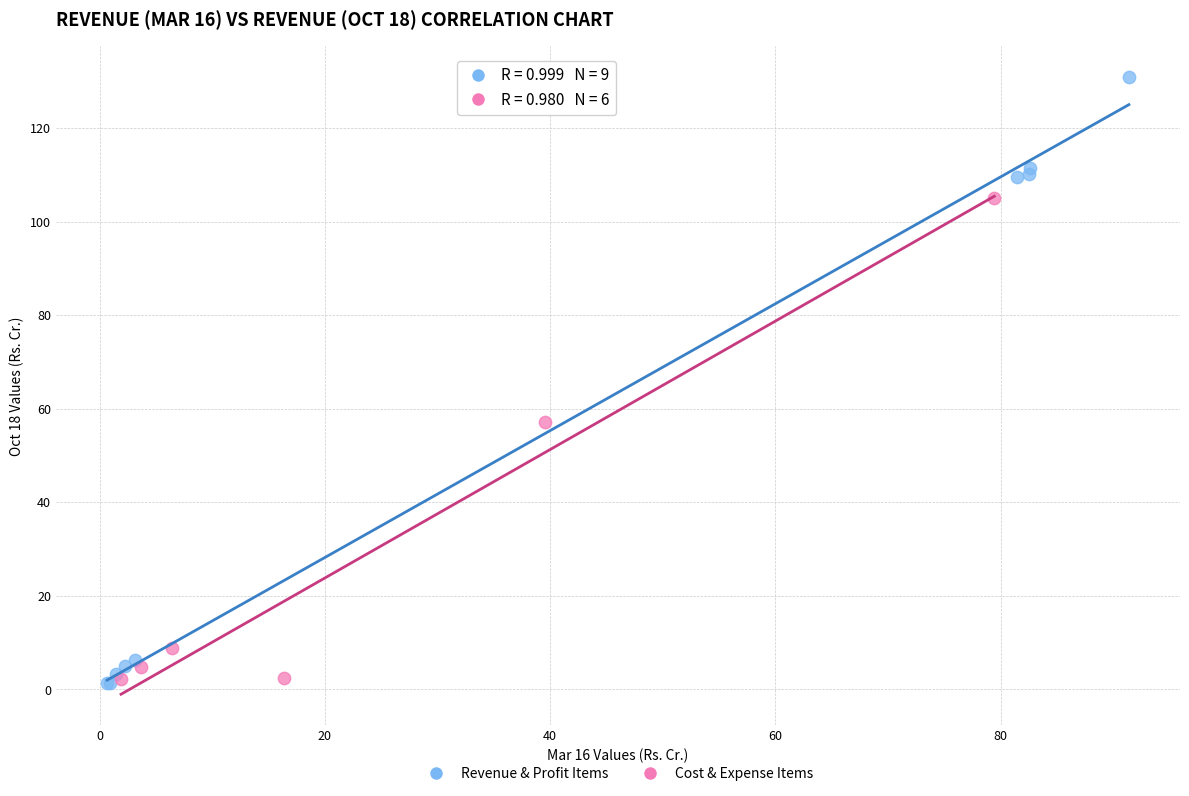

Which series reaches the maximum Y coordinate?

Revenue & Profit Items